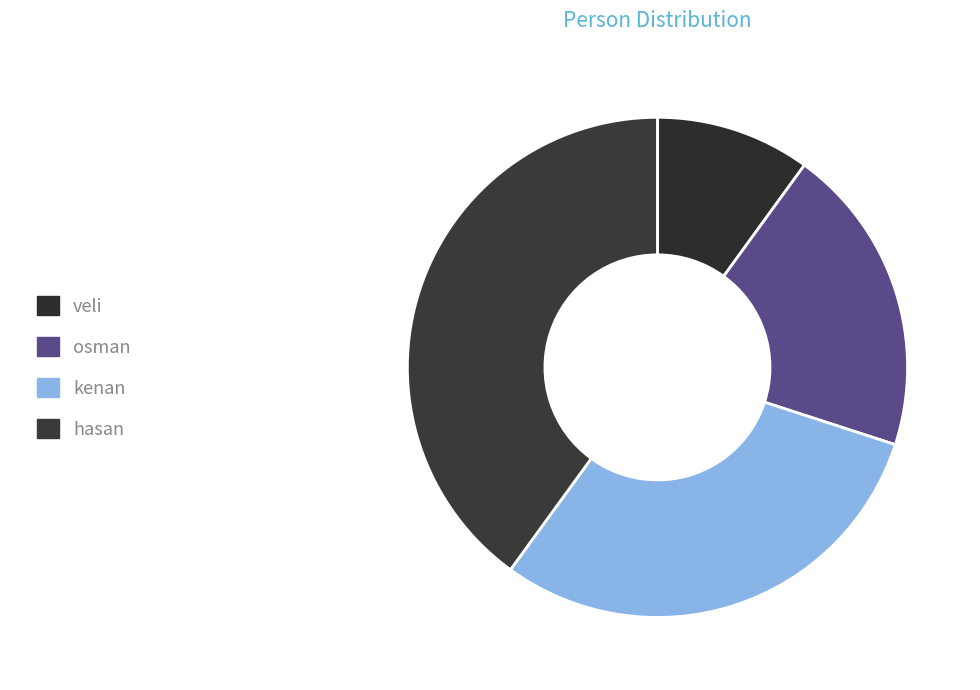

Is there any slice that represents more than half of the pie?

No